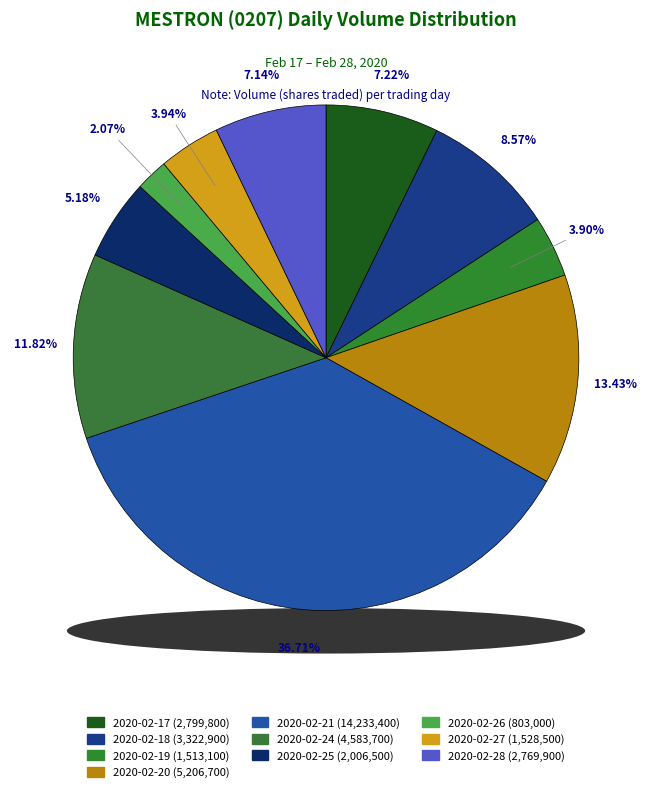

To the nearest percent, what percentage of the pie is 2020-02-28?

7%